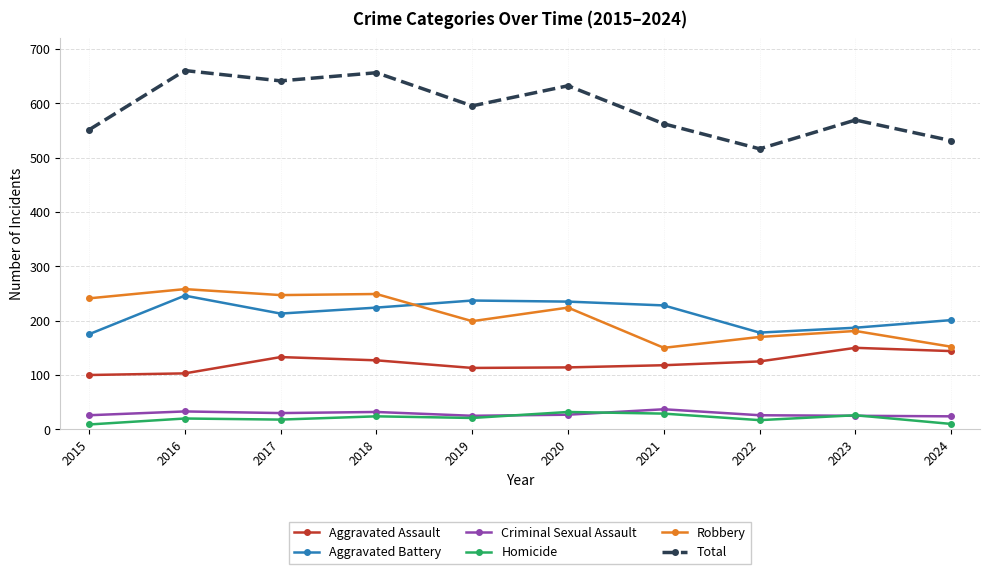

What is the lowest value of the Robbery series?

150